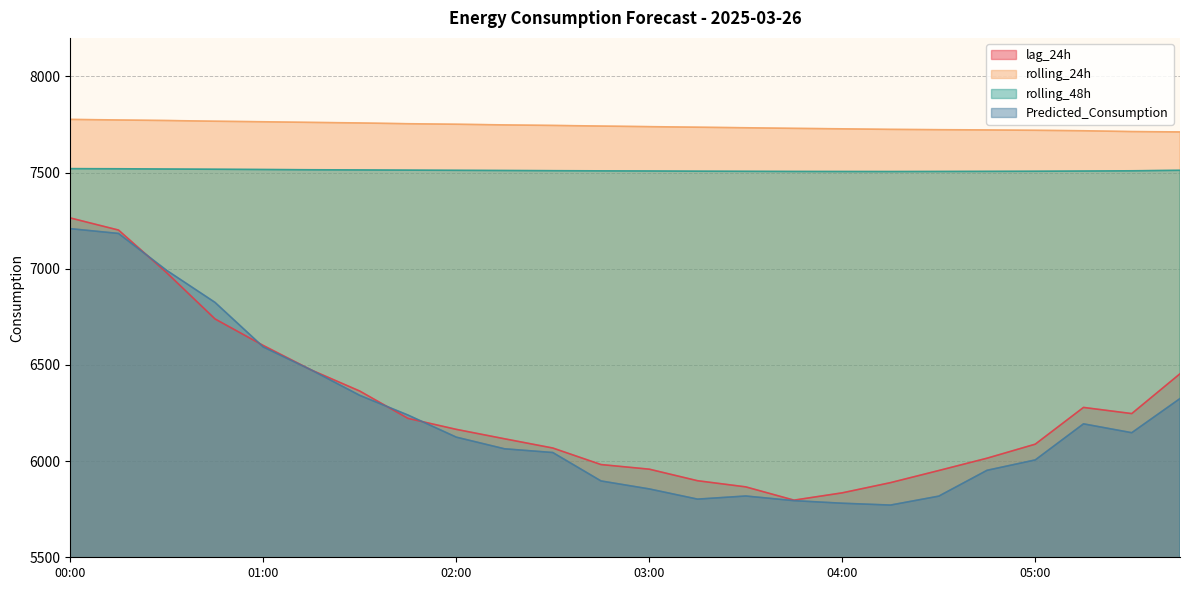

What is the label of the 8th point from the right?

04:00